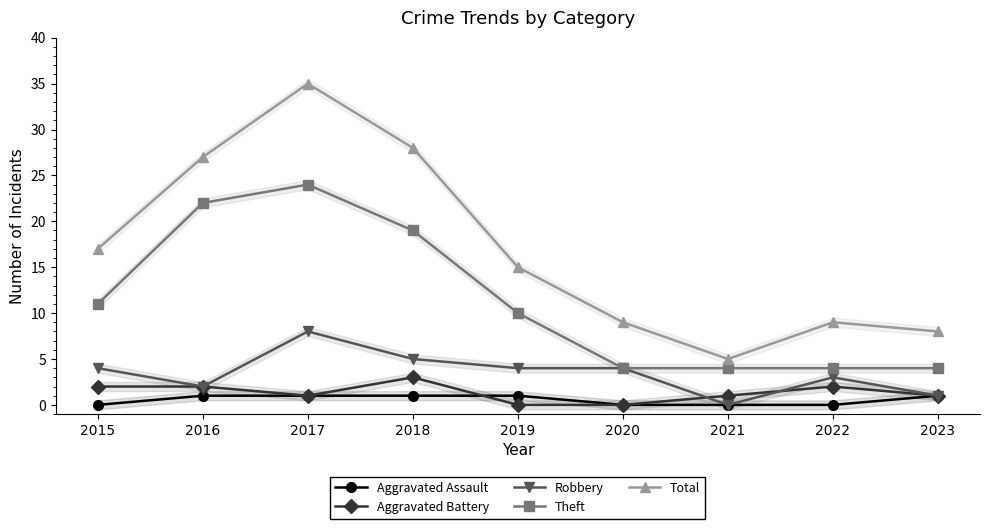

True or false: Robbery and Theft intersect in this chart.

False